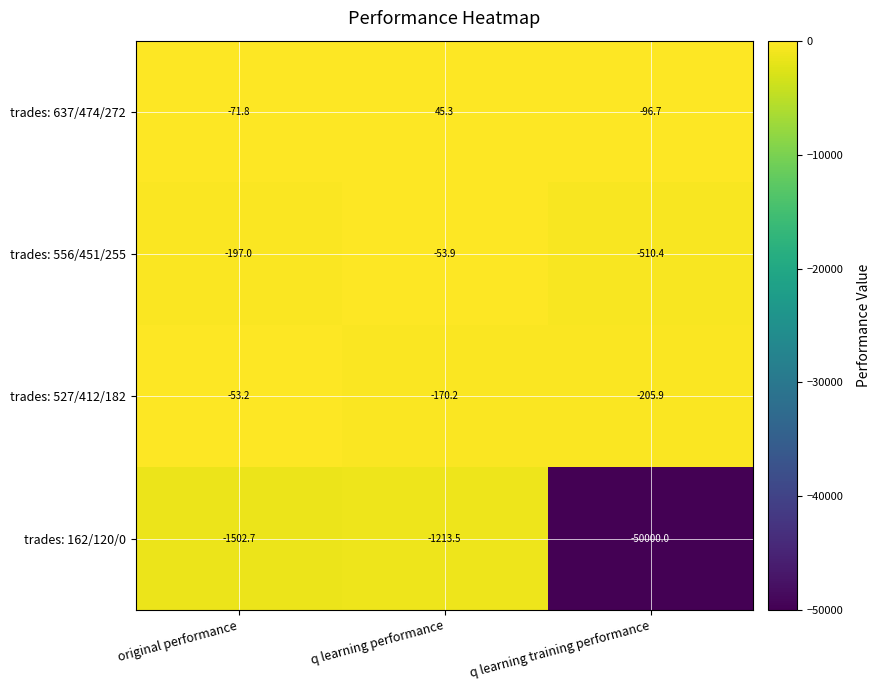

What is the average value of the trades: 556/451/255 series?

-253.8